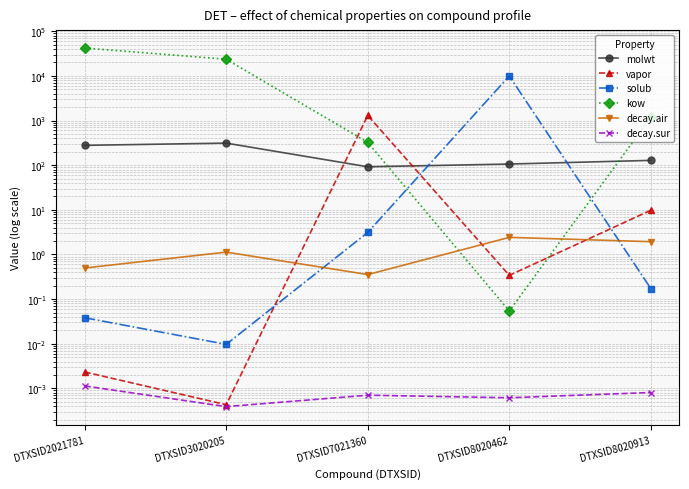

What is the average value of the molwt series?

183.4